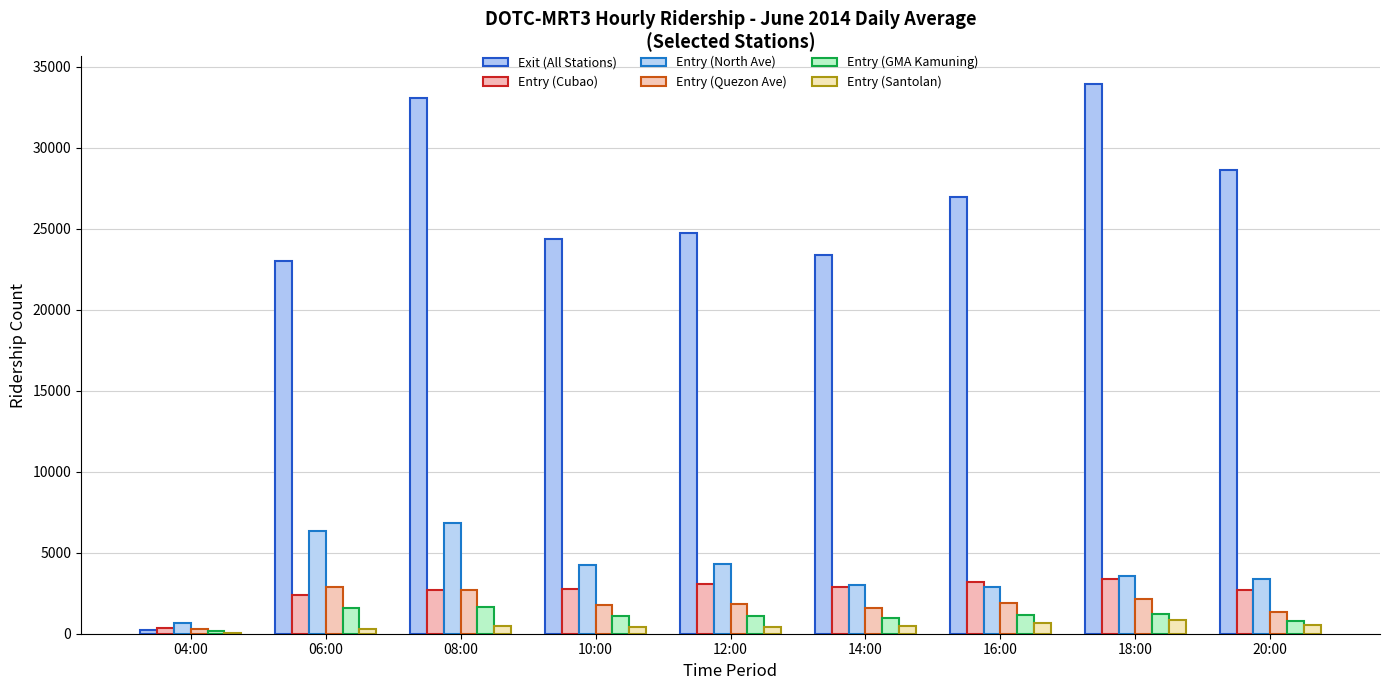

How many data points does each series have?

9